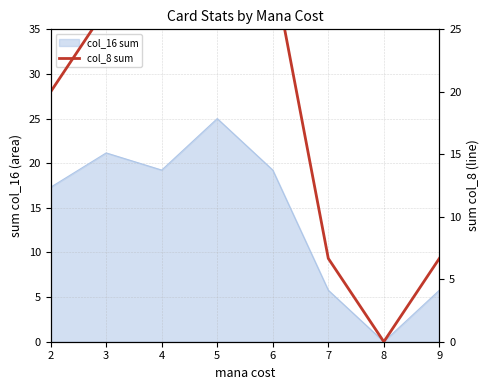

How many values are above zero?

7